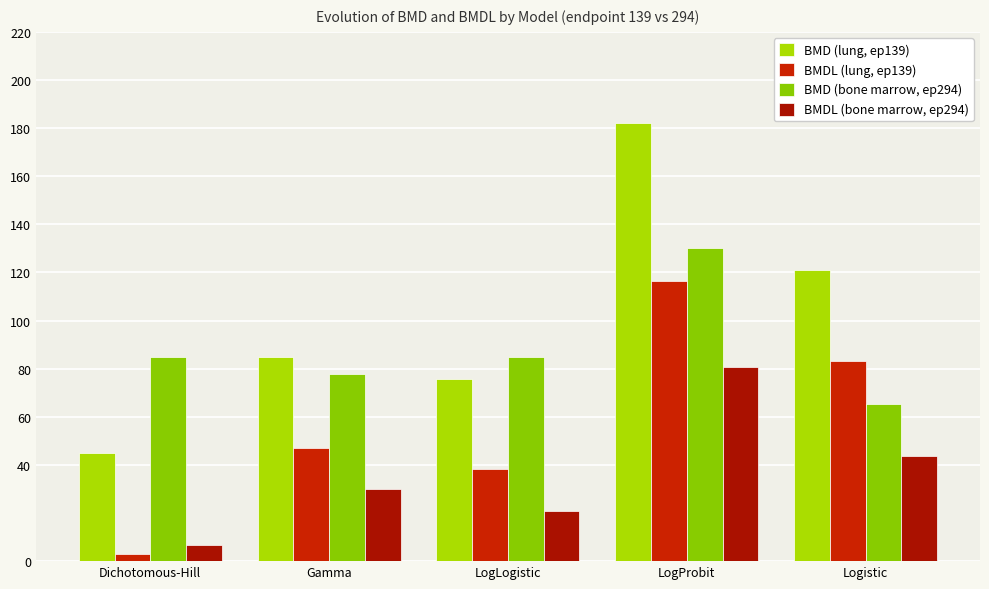

The value of BMDL (bone marrow, ep294) at LogLogistic is 20.7. True or false?

True